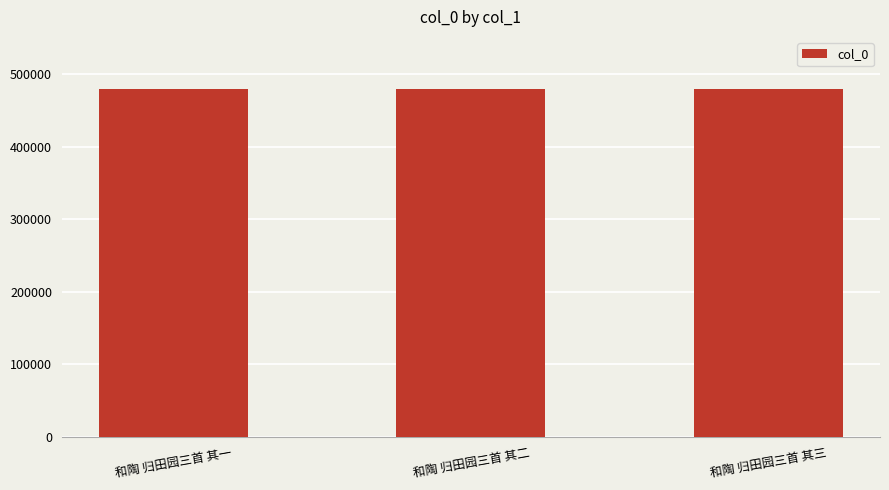

What is the minimum value shown in the chart?

479761